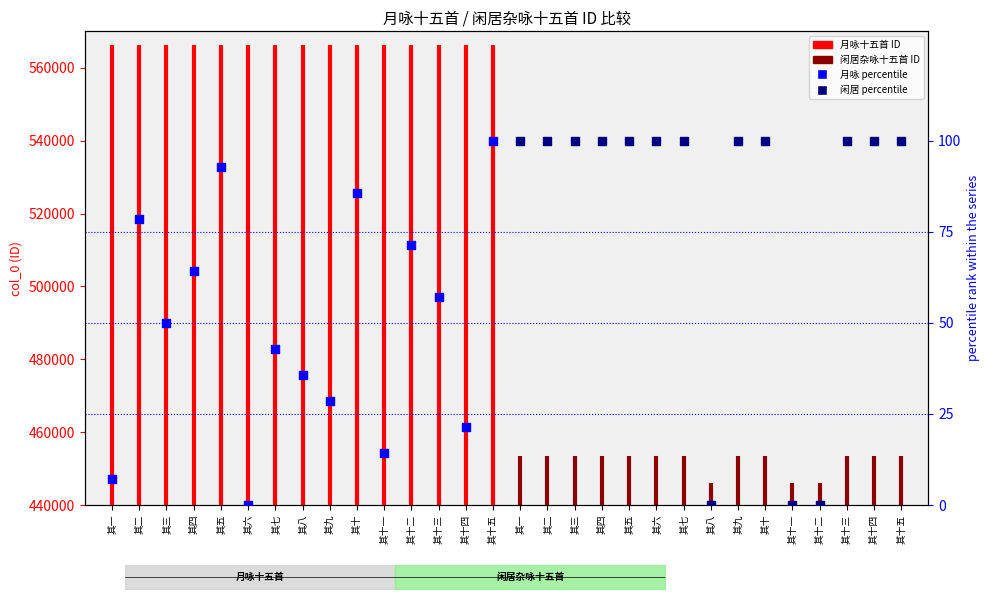

At which category is the sum across all series the highest?

其十五